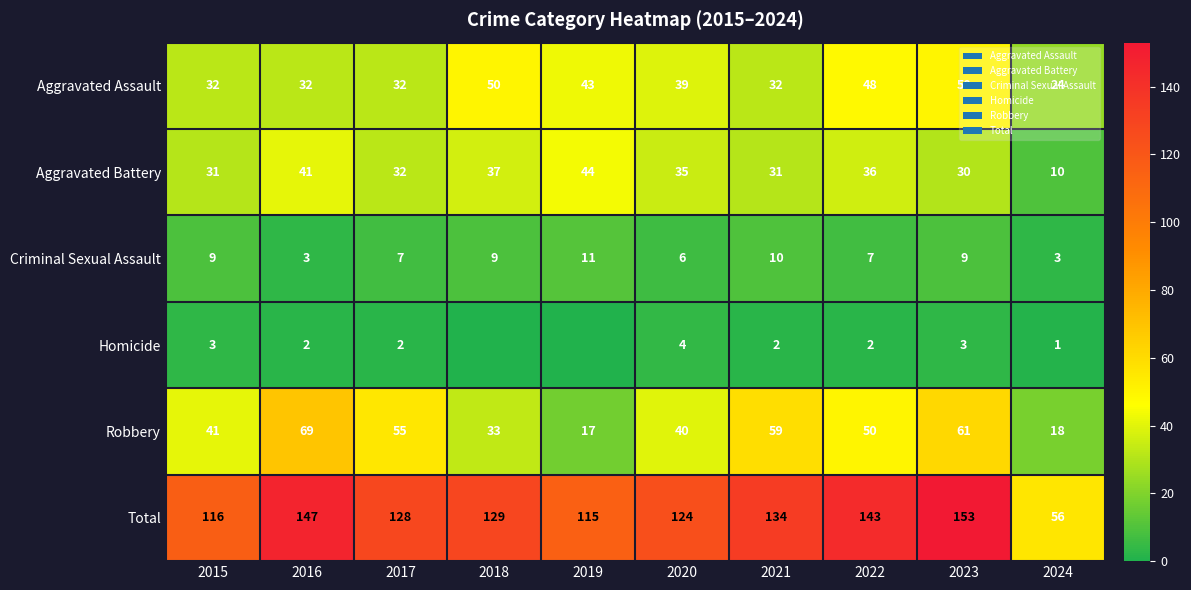

What is the maximum value shown in the chart?

153